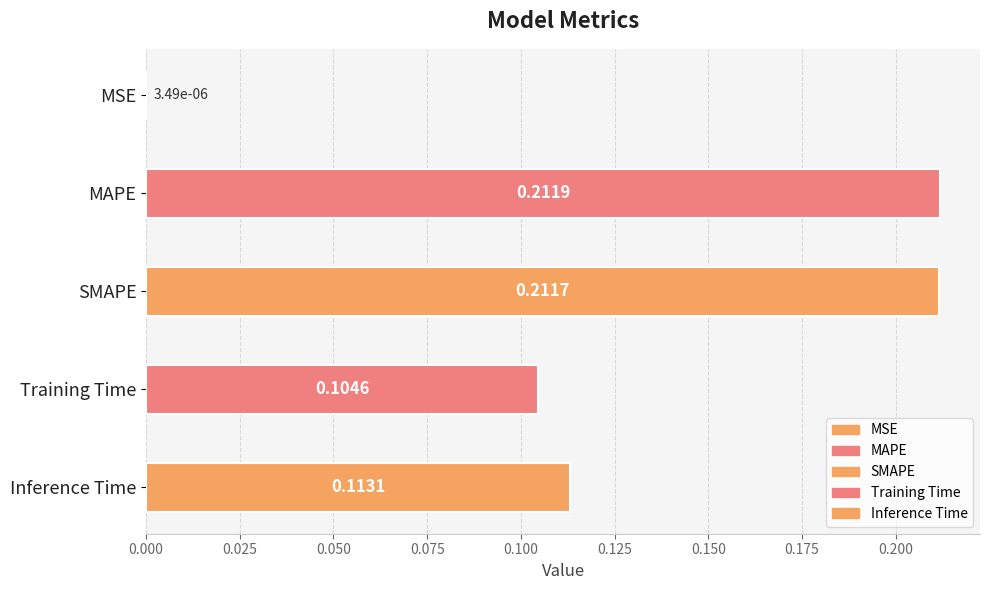

Rank the categories by value from highest to lowest.

MAPE, SMAPE, Inference Time, Training Time, MSE